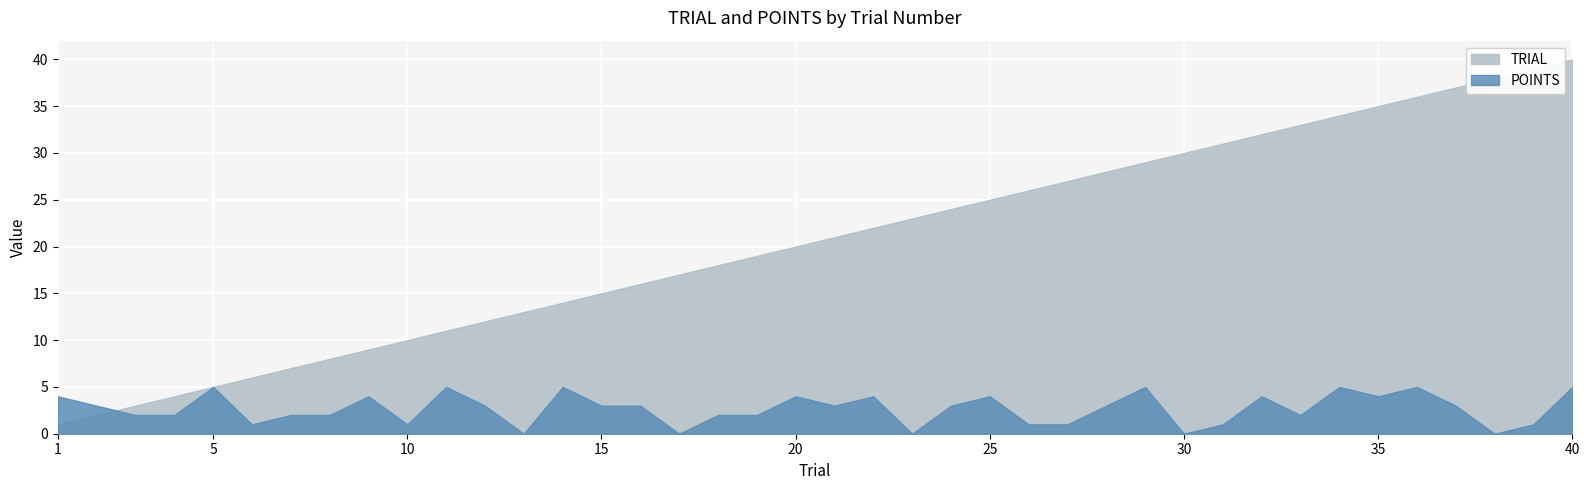

What are all the series names shown in the legend?

TRIAL, POINTS